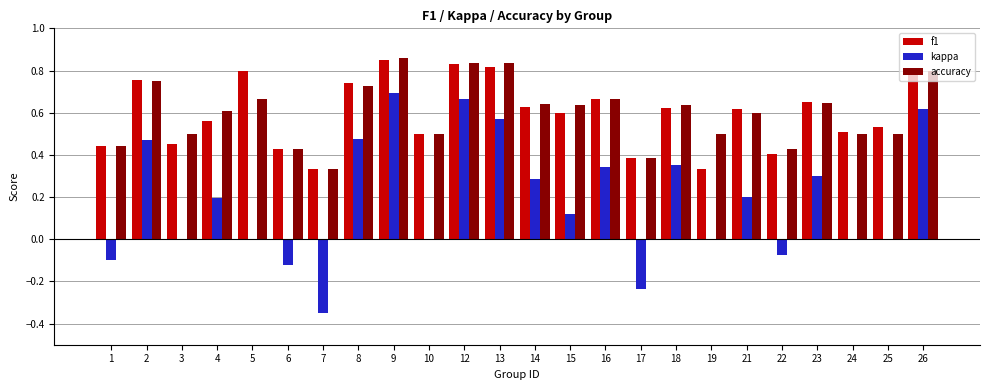

What is the total value across all series at 24?

1.0